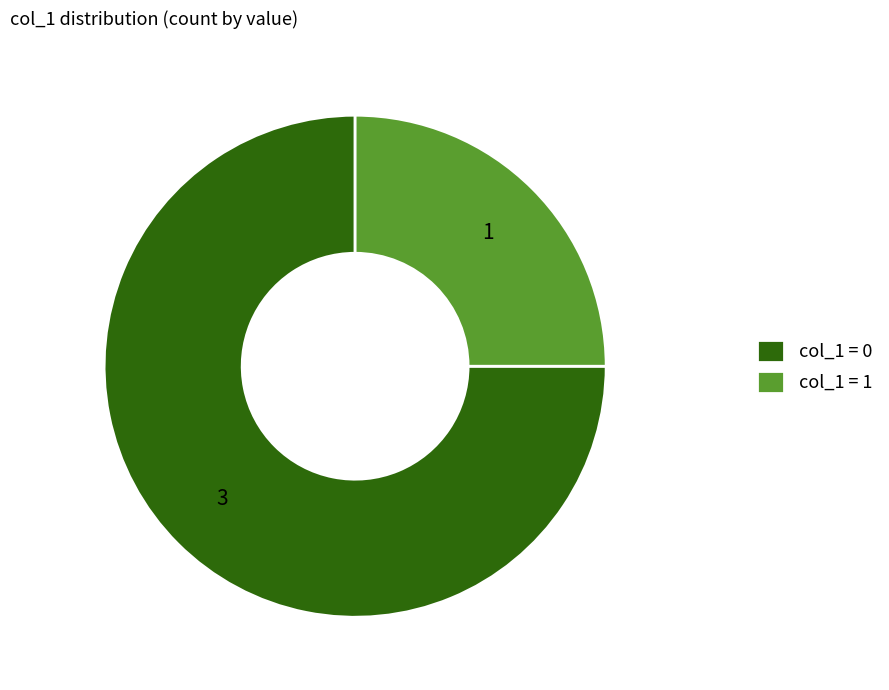

Rank the categories by value from highest to lowest.

col_1 = 0, col_1 = 1